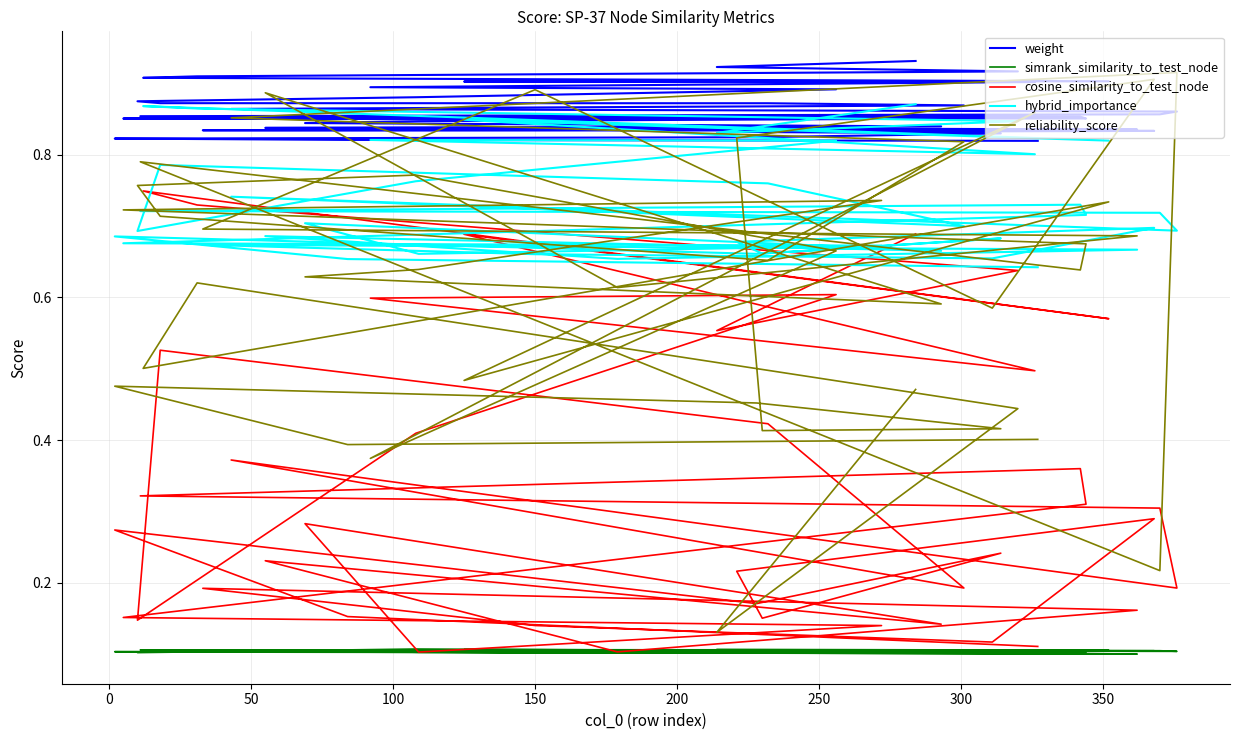

What are all the series names shown in the legend?

weight, simrank_similarity_to_test_node, cosine_similarity_to_test_node, hybrid_importance, reliability_score